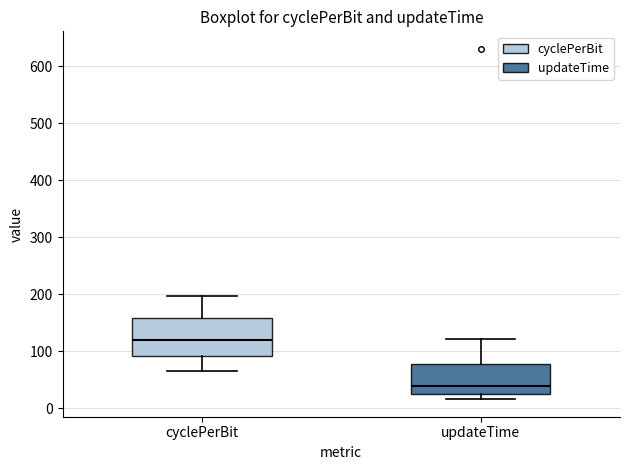

Reading left to right, read every box against the y-axis: the position of its median line, the range the box covers, and the ends of its whiskers. The values are not printed on the chart, so give them approximately, as read against the axis.

cyclePerBit: median 120, box 90 to 160, whiskers 60 to 200
updateTime: median 40, box 30 to 80, whiskers 20 to 120